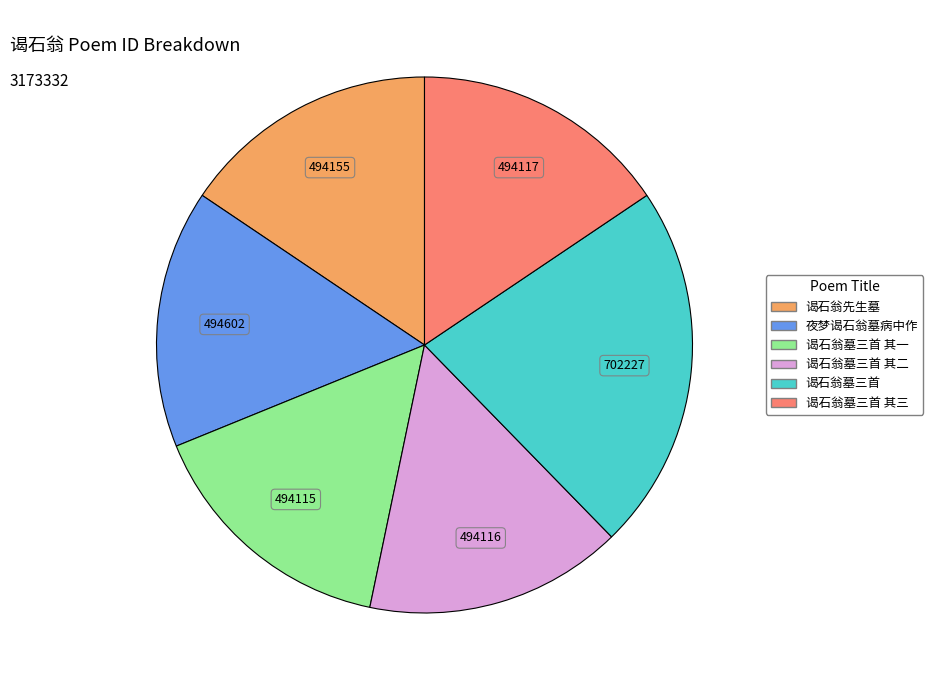

True or false: 谒石翁先生墓 accounts for 16% of the total.

True